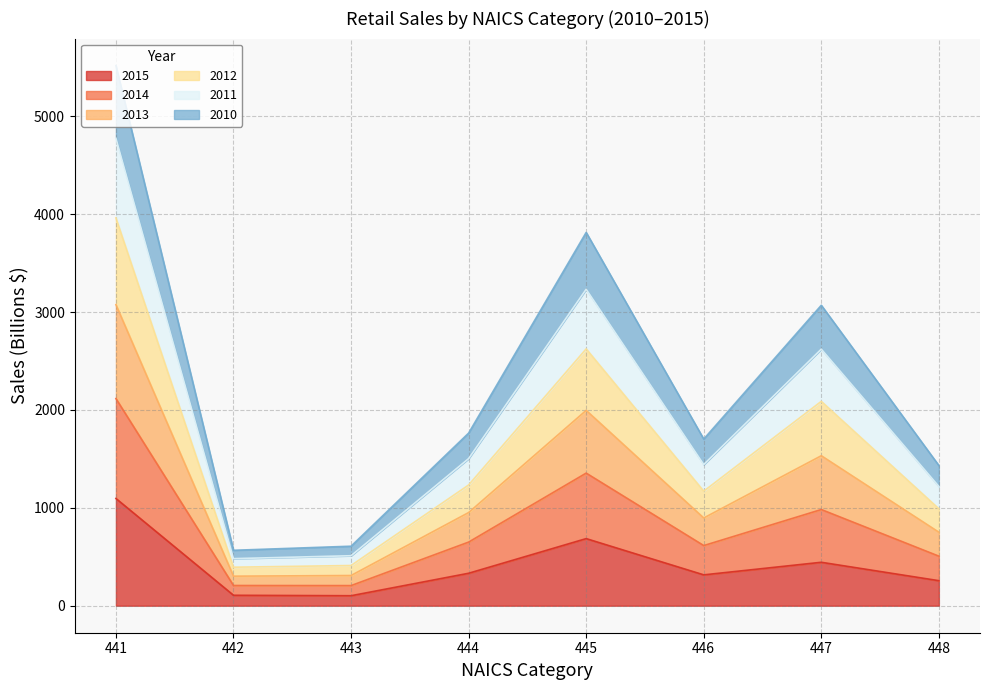

True or false: 2011 and 2014 intersect in this chart.

False